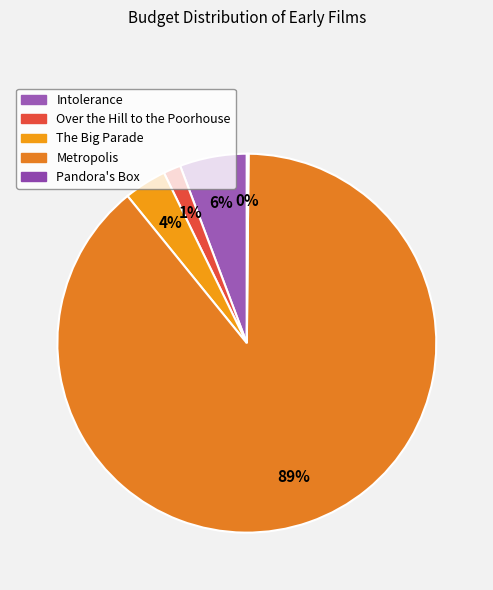

To the nearest percent, what is the combined percentage of The Big Parade and Pandora's Box?

4%